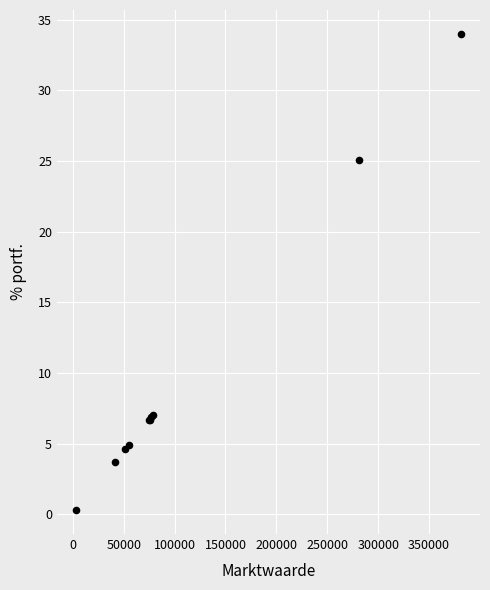

What Y value in the scatter plot is closest to 17?

25.1